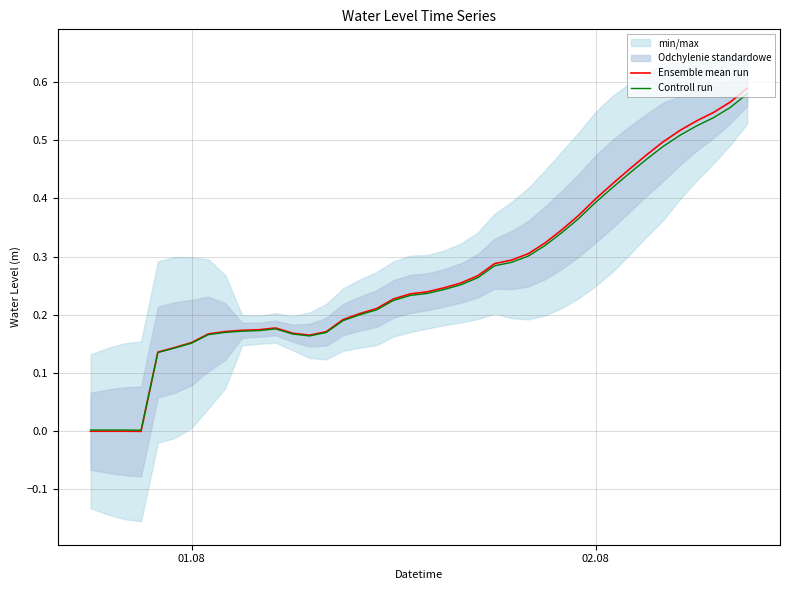

What is the difference between the maximum and minimum values in the Controll run series?

0.6